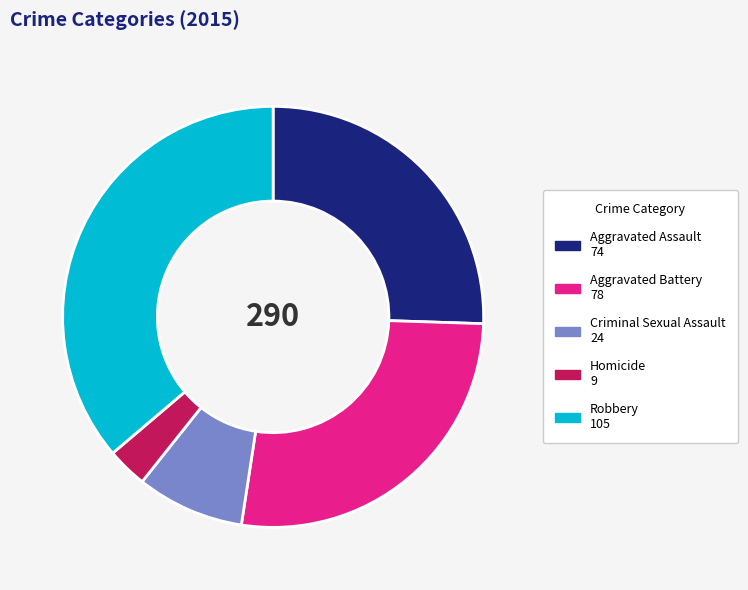

The Robbery slice represents 22% of the pie. True or false?

False